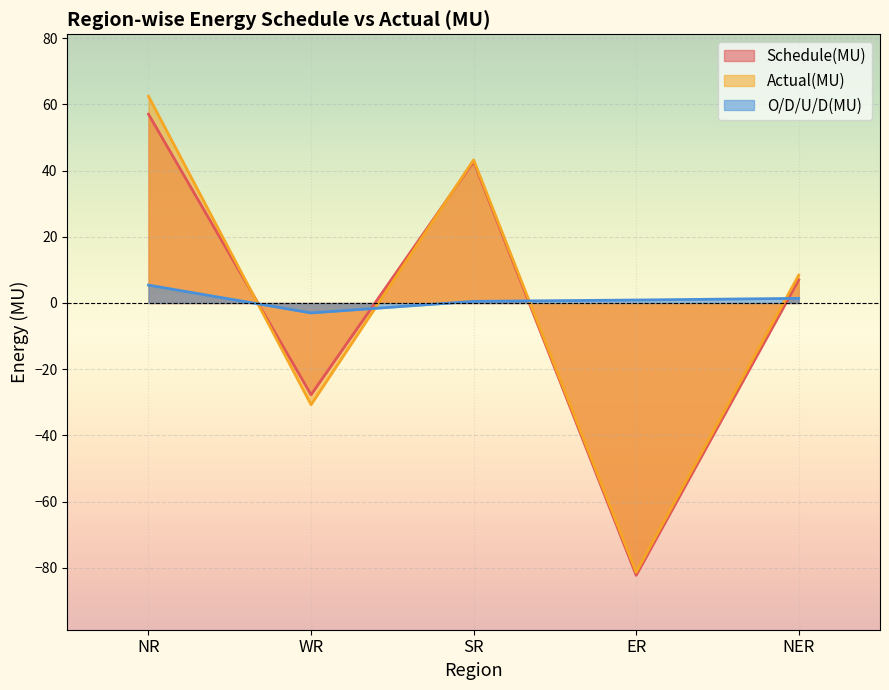

Between ER and NER, which is larger?

NER